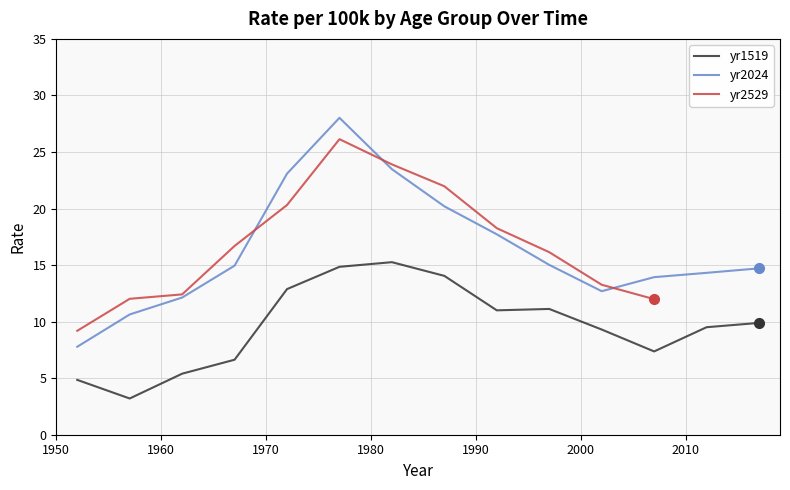

True or false: yr1519 and yr2024 intersect in this chart.

False